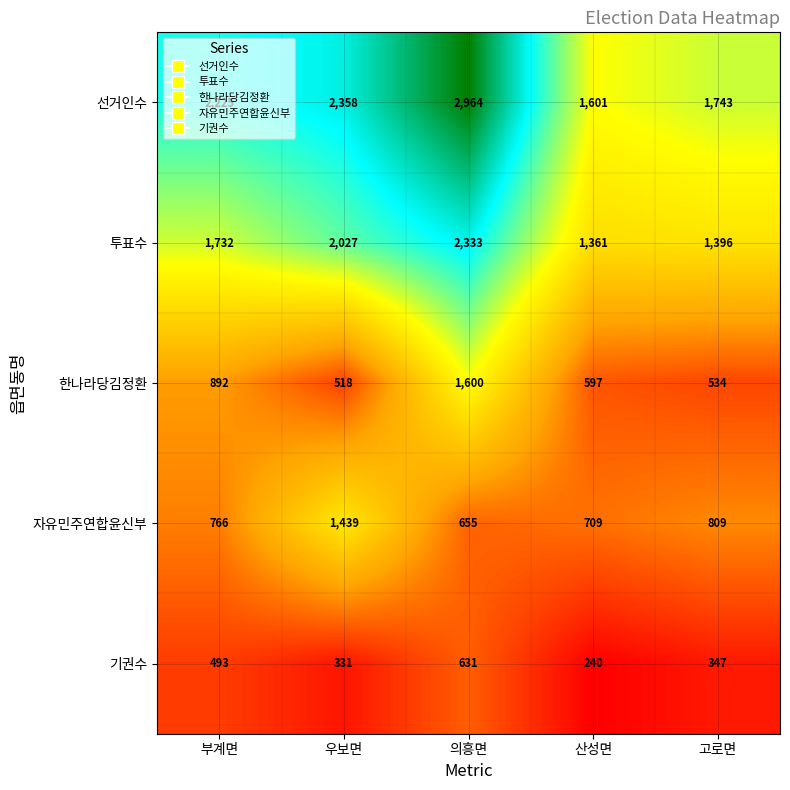

What is the difference between the highest and lowest values at 산성면?

1361